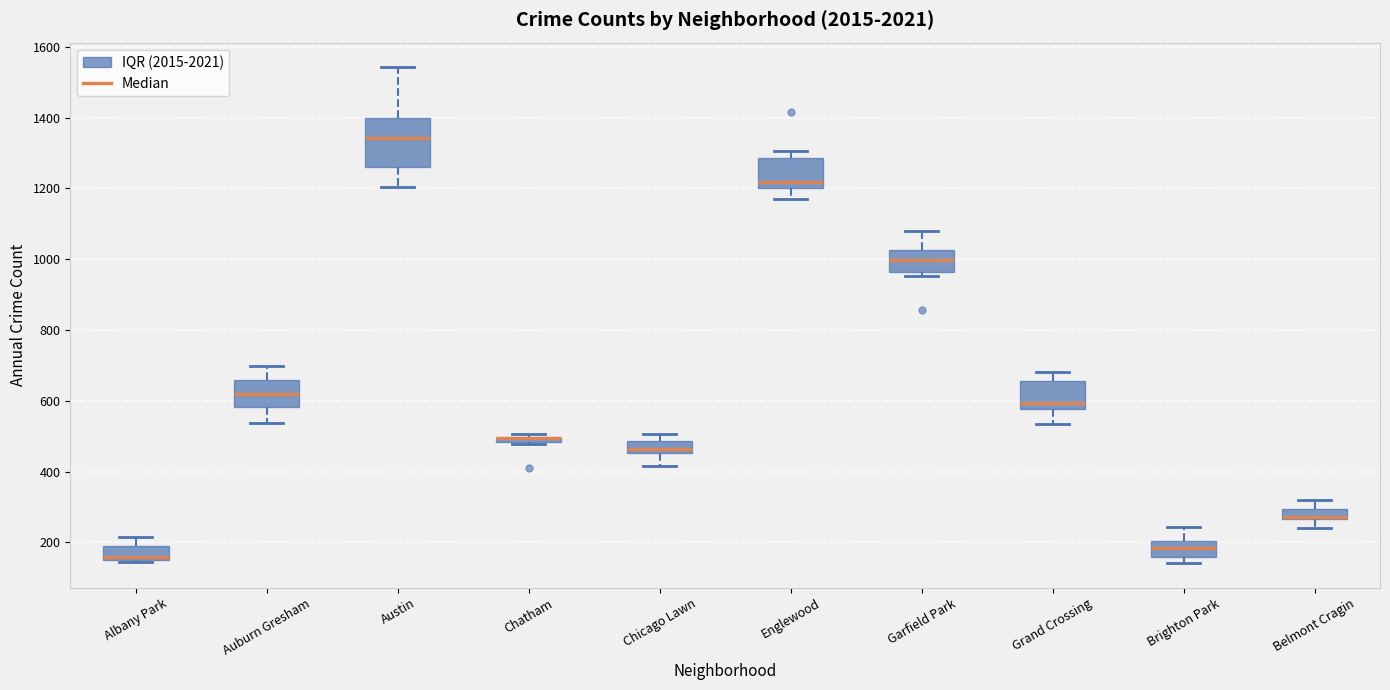

Which box is the tallest, from its lower edge to its upper edge?

Austin